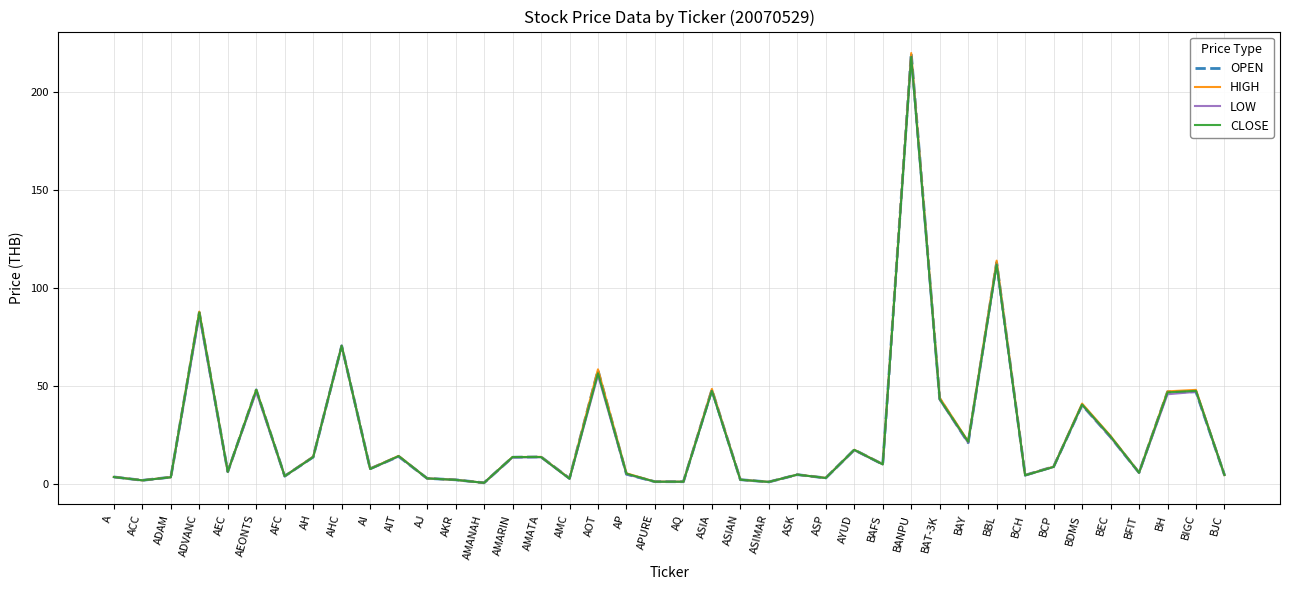

At which category is the sum across all series the highest?

BANPU